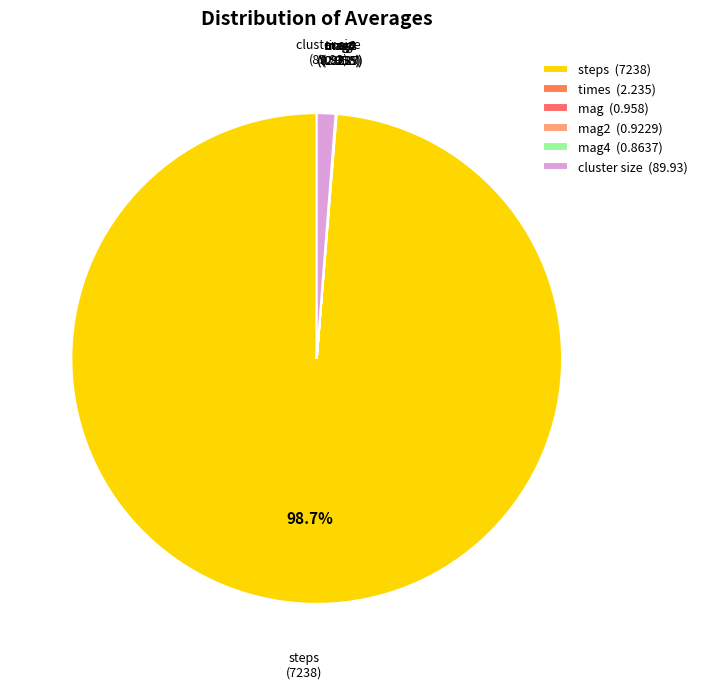

The steps slice represents 89% of the pie. True or false?

False